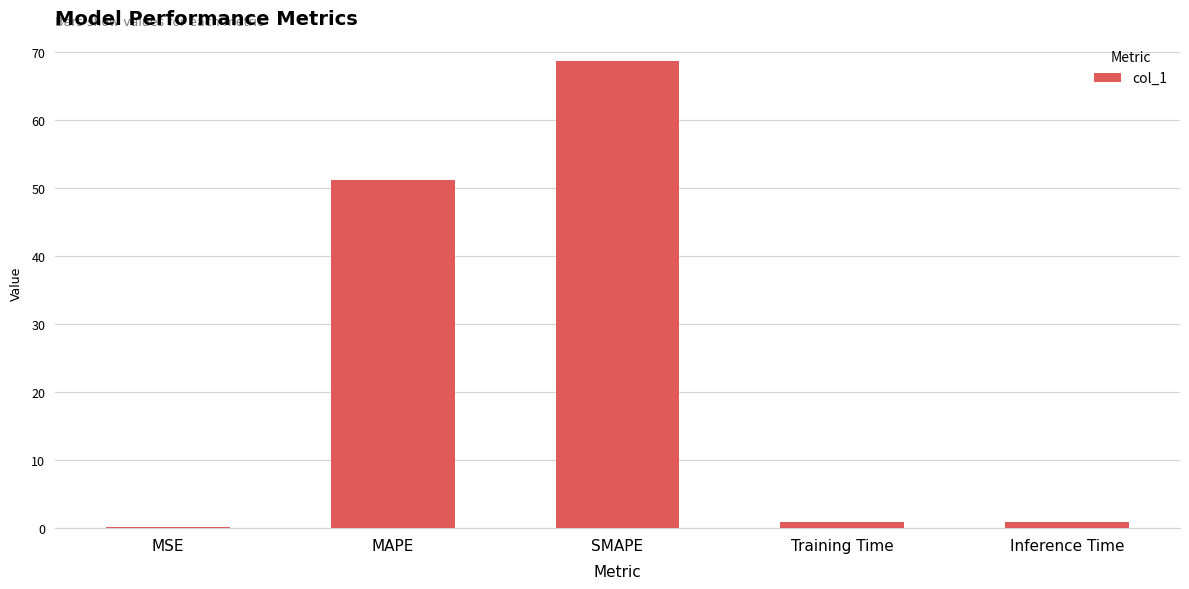

Which has a higher value, Training Time or MSE?

Training Time